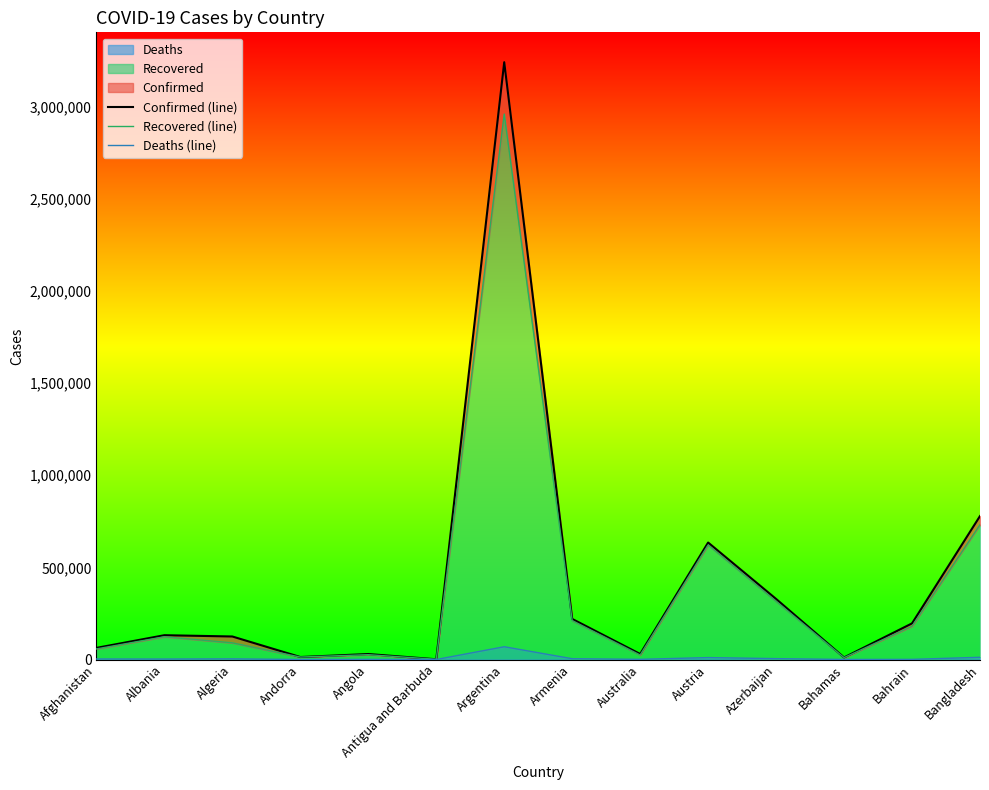

True or false: Confirmed (line) has a value of 13470 at Andorra.

True